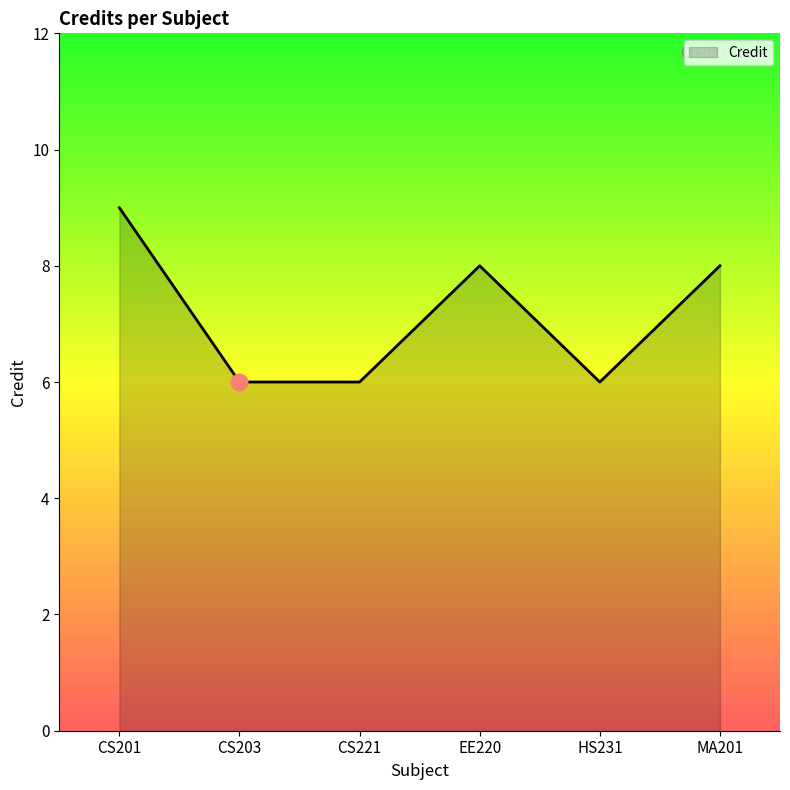

Does the chart have visible grid lines?

No